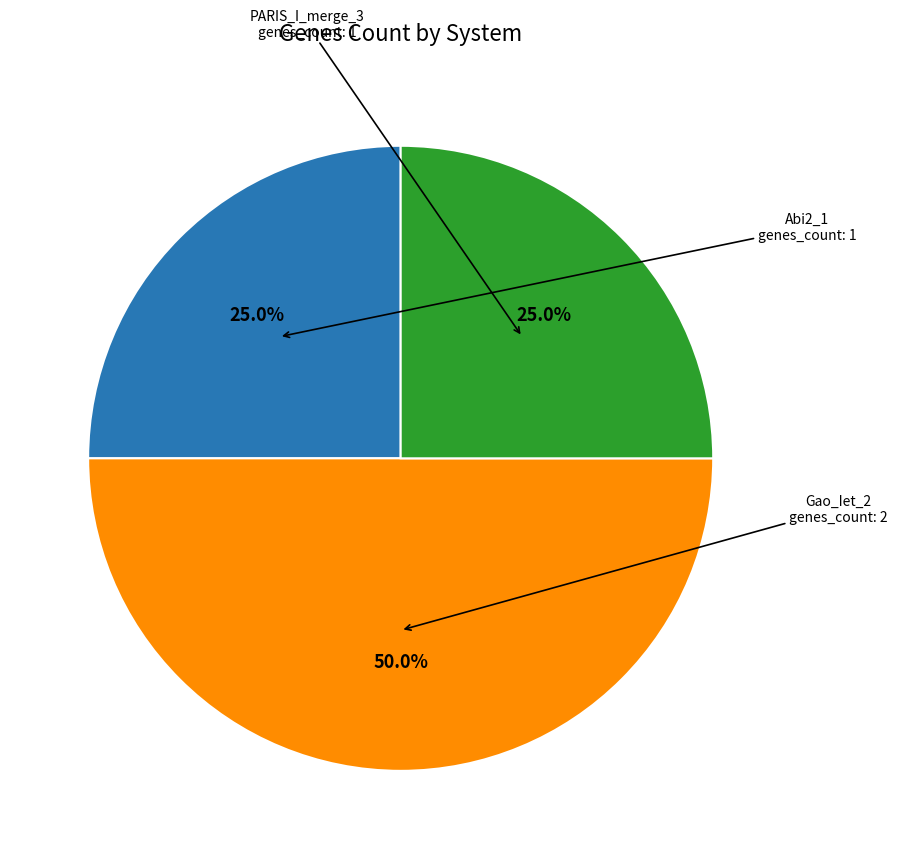

Does any single category account for the majority?

No